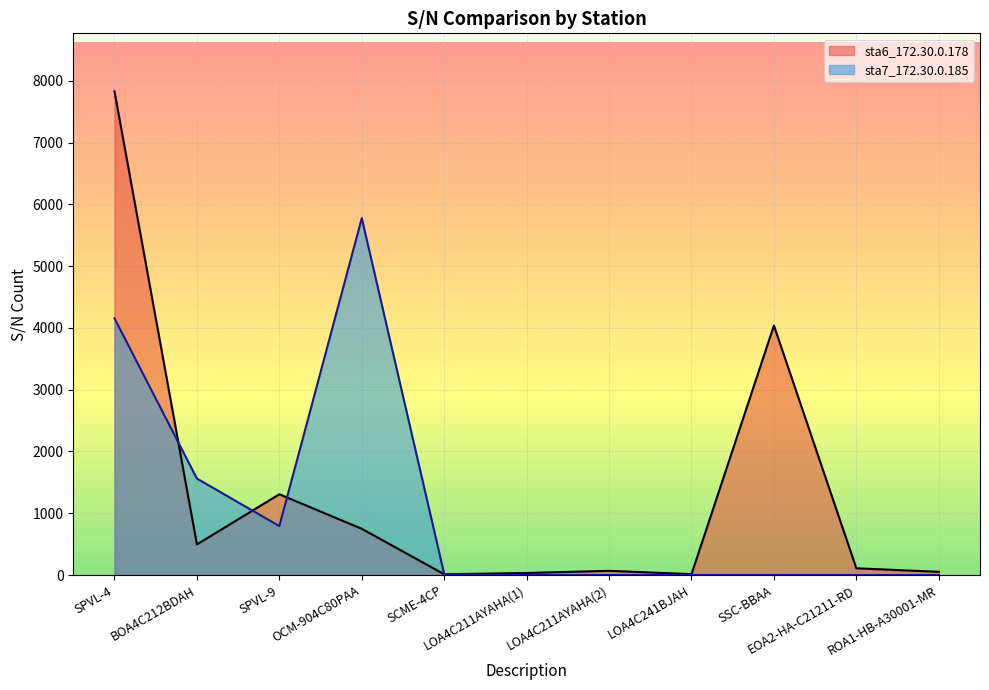

Where does the sta6_172.30.0.178 series first go above 109?

SPVL-4